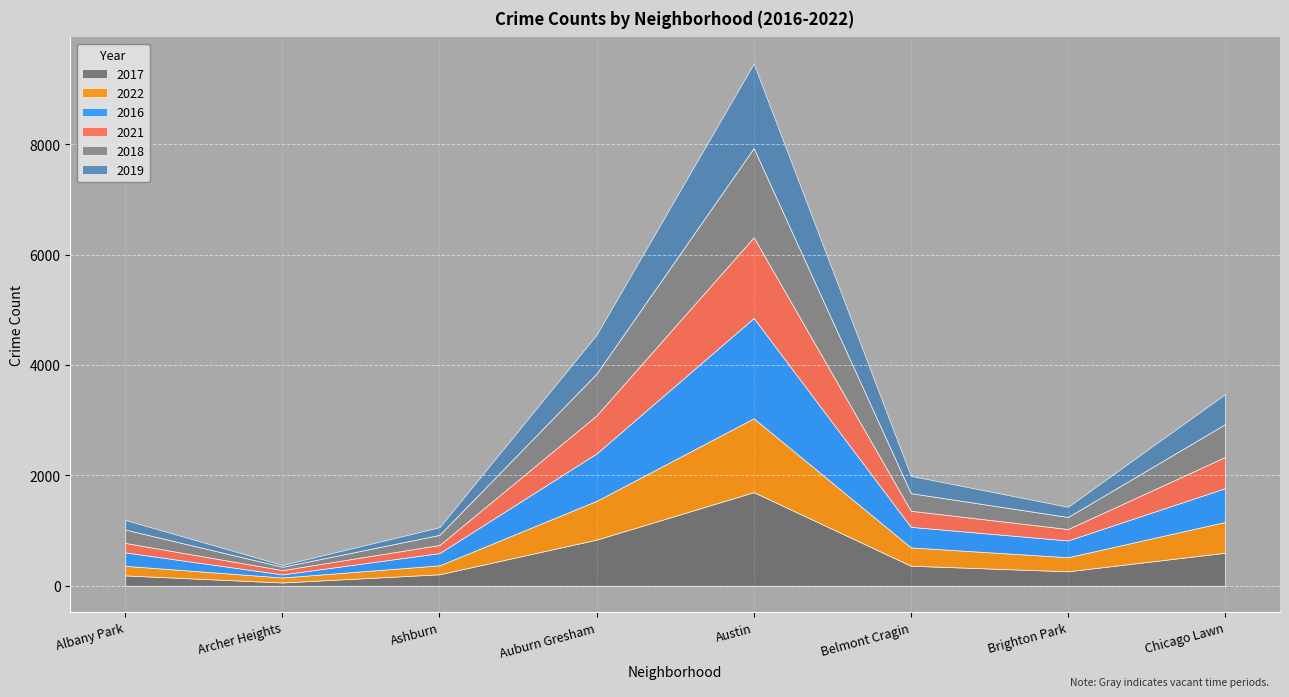

The value of 2017 at Brighton Park is 262. True or false?

True